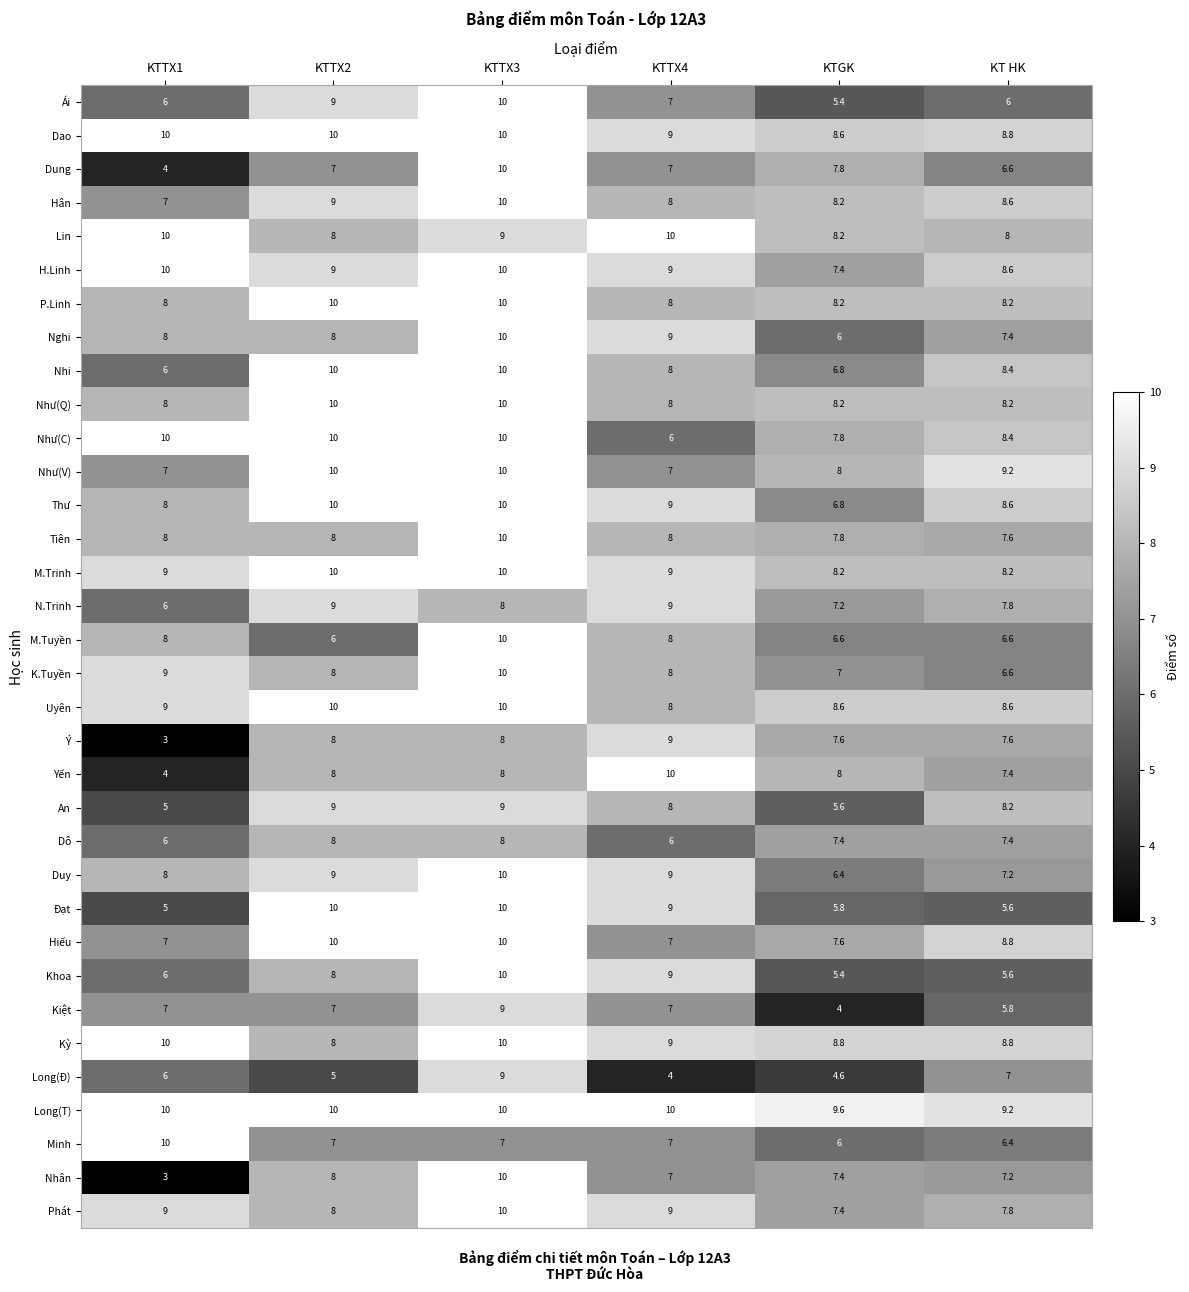

The Khoa series shows 9.0 at KTGK. True or false?

False